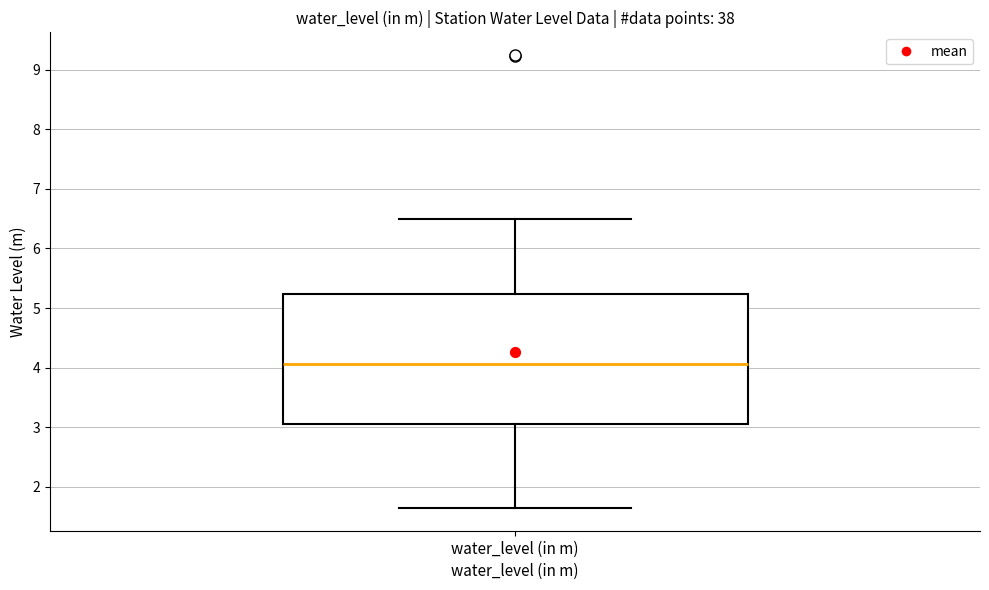

Where does the median line of the box for water_level (in m) sit on the y-axis? The values are not printed on the chart, so give them approximately, as read against the axis.

4.1